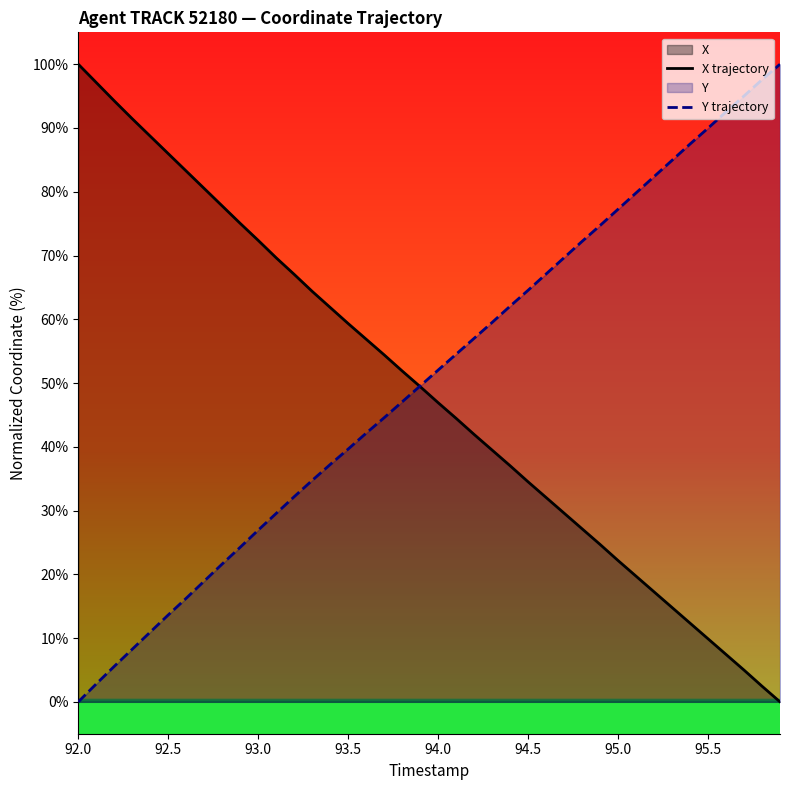

What is the spread (max minus min) of values at 93.5?

19.7